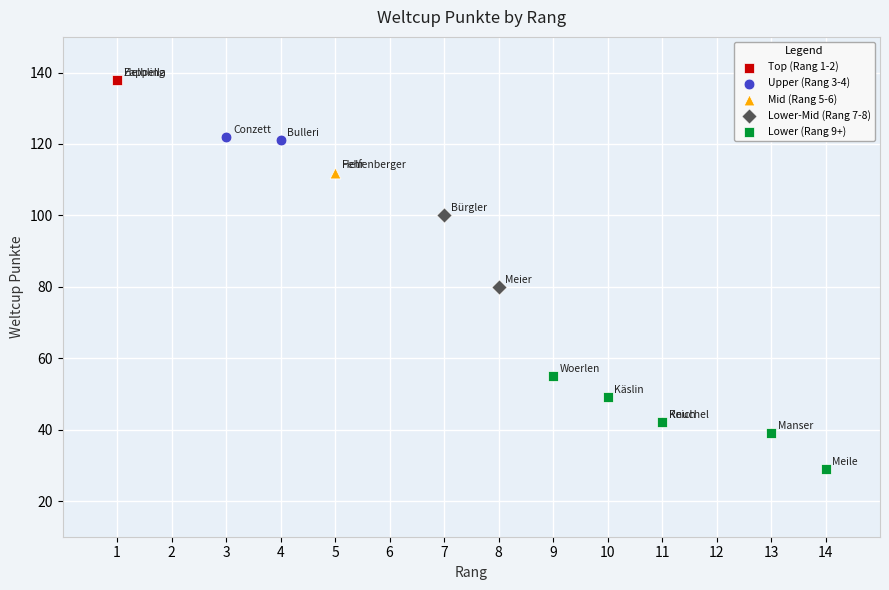

What are all the series names shown in the legend?

Top (Rang 1-2), Upper (Rang 3-4), Mid (Rang 5-6), Lower-Mid (Rang 7-8), Lower (Rang 9+)